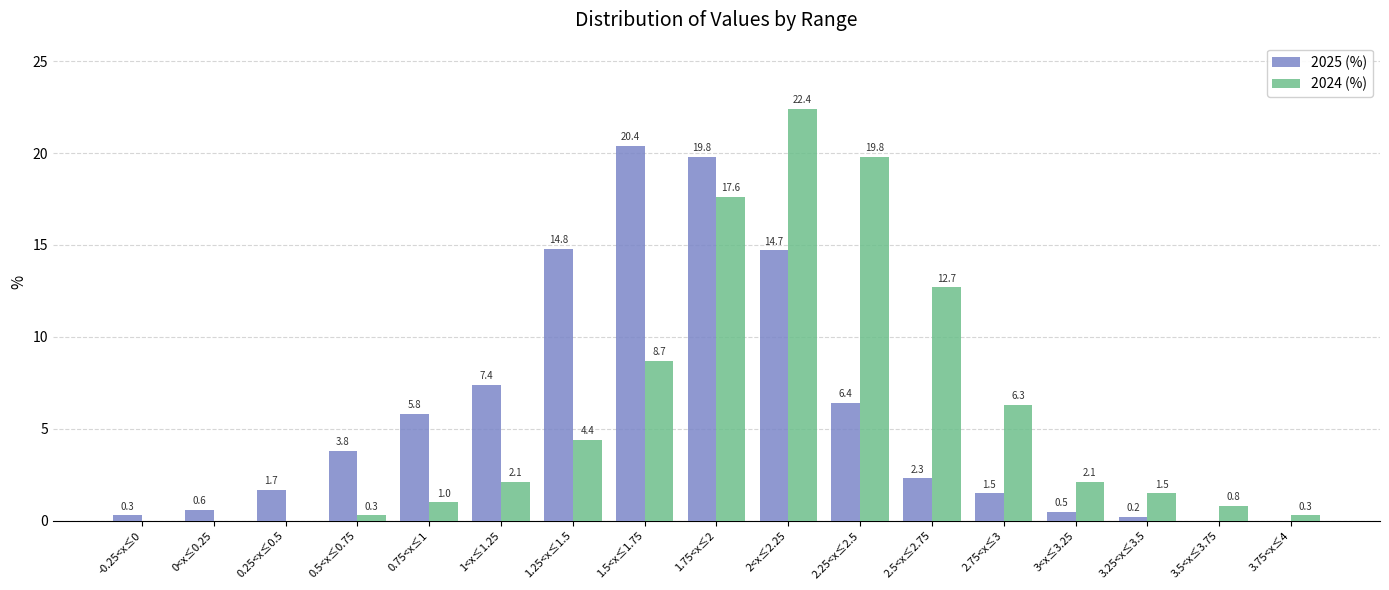

Are the bars horizontal?

No